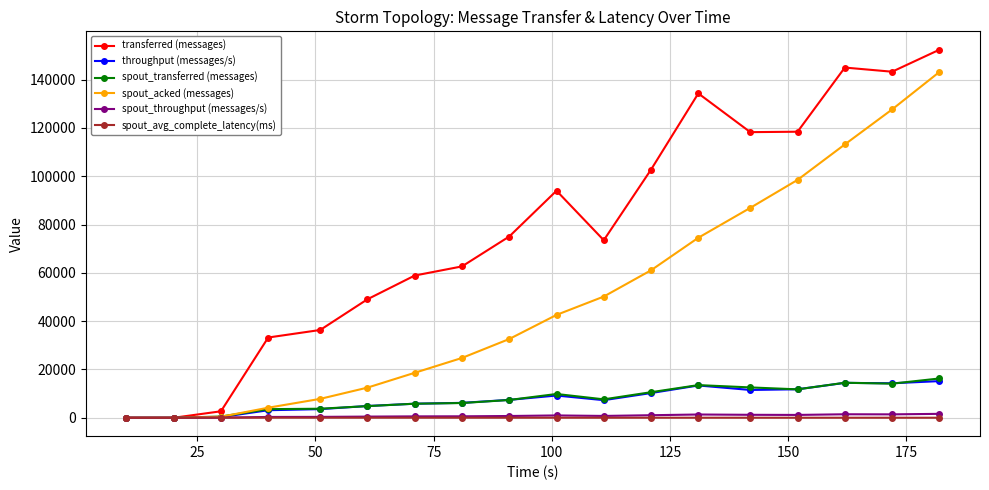

What is the value of the transferred (messages) point at the 11th from the left?

73500.0